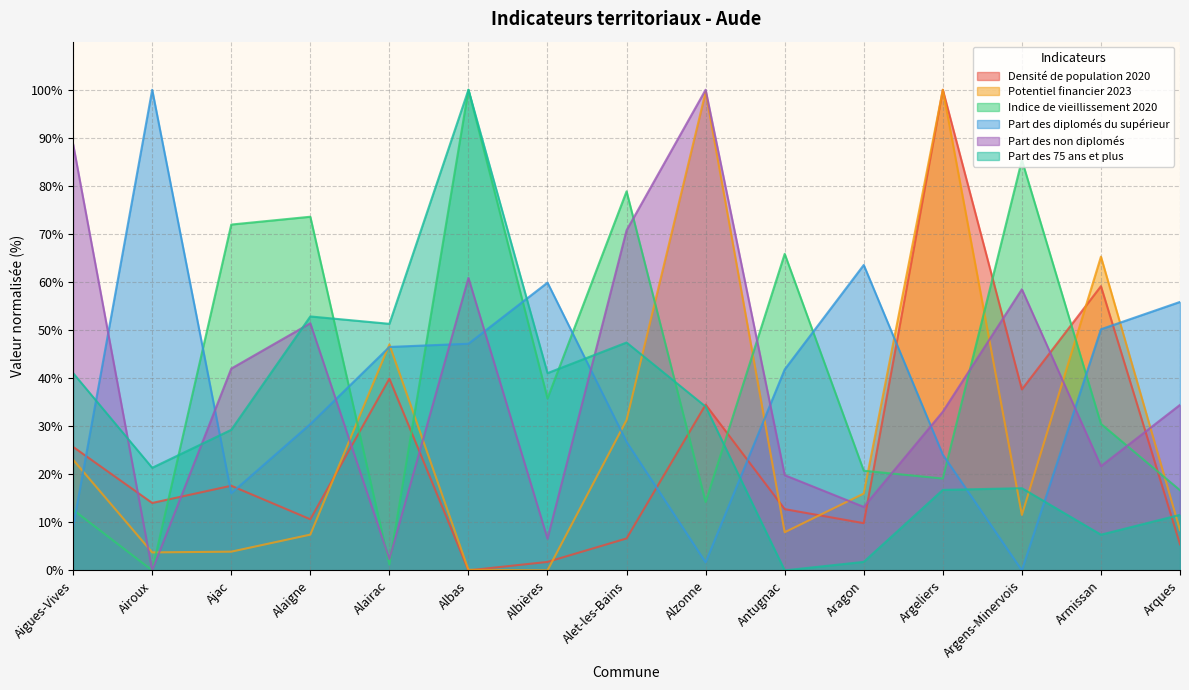

Which series has the widest spread of values?

Densité de population 2020